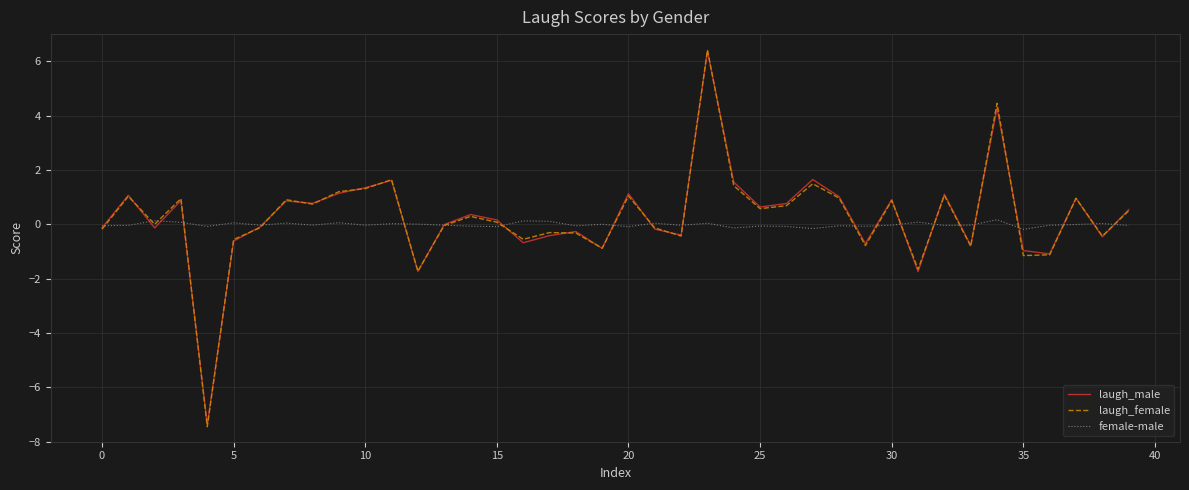

What is the greatest value displayed?

6.4